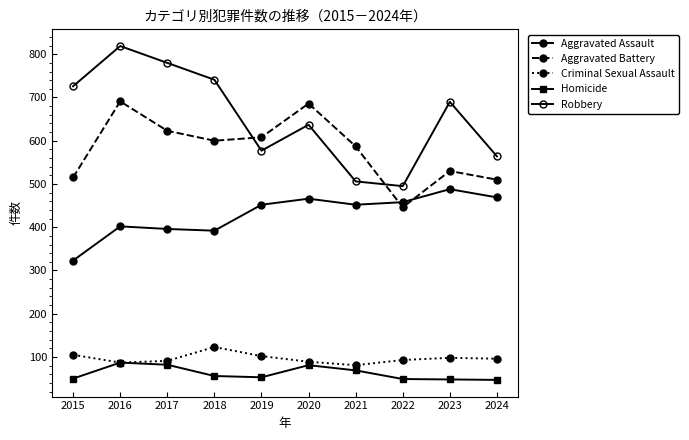

How many lines are shown in the chart?

5